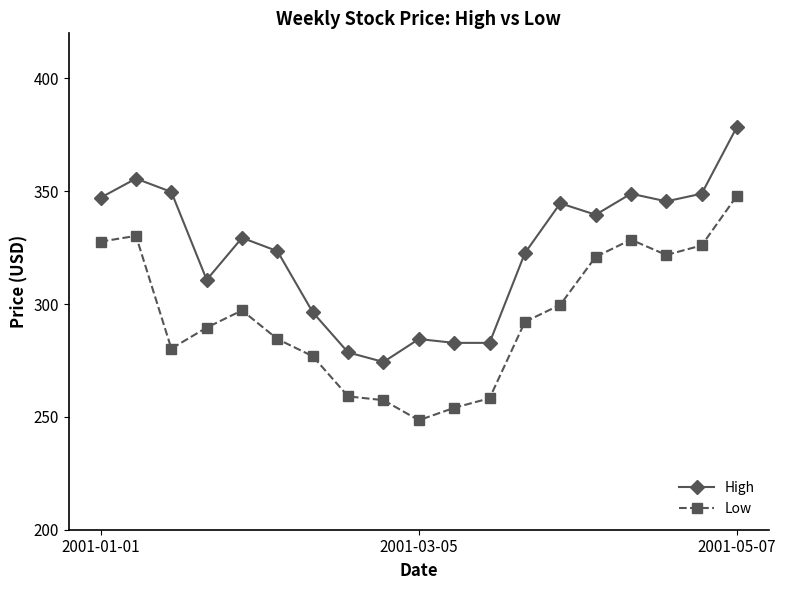

How many lines are shown in the chart?

2